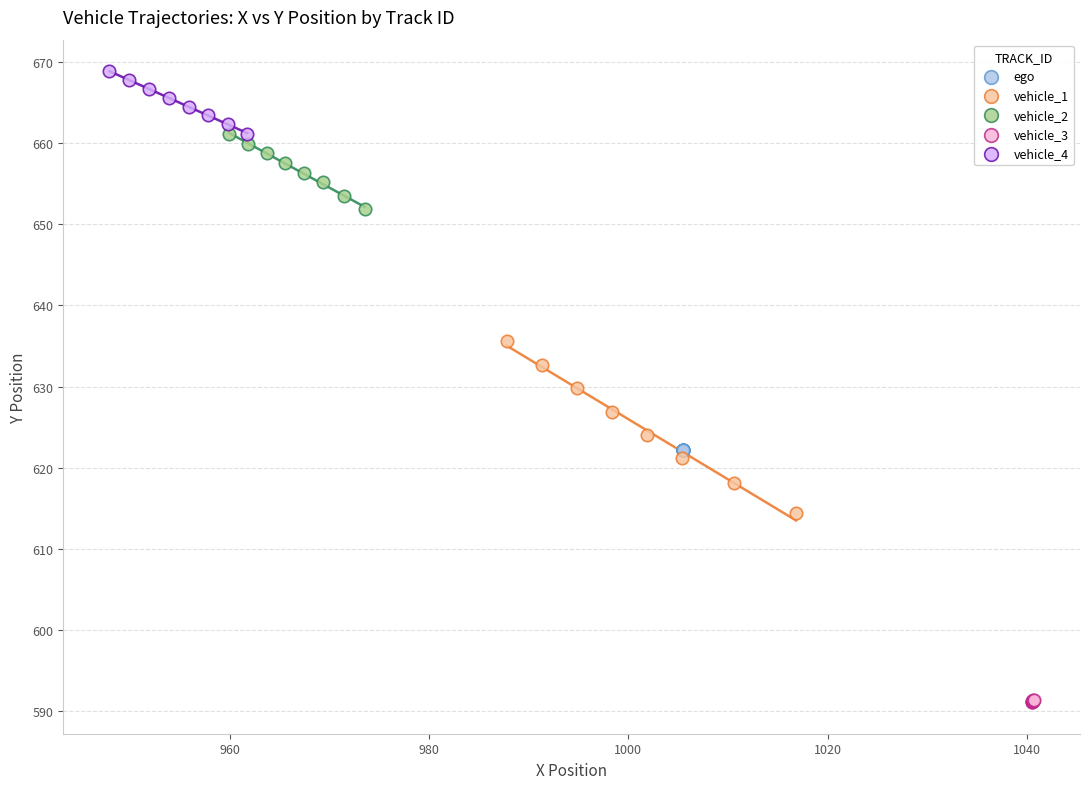

Which series reaches the maximum Y coordinate?

vehicle_4